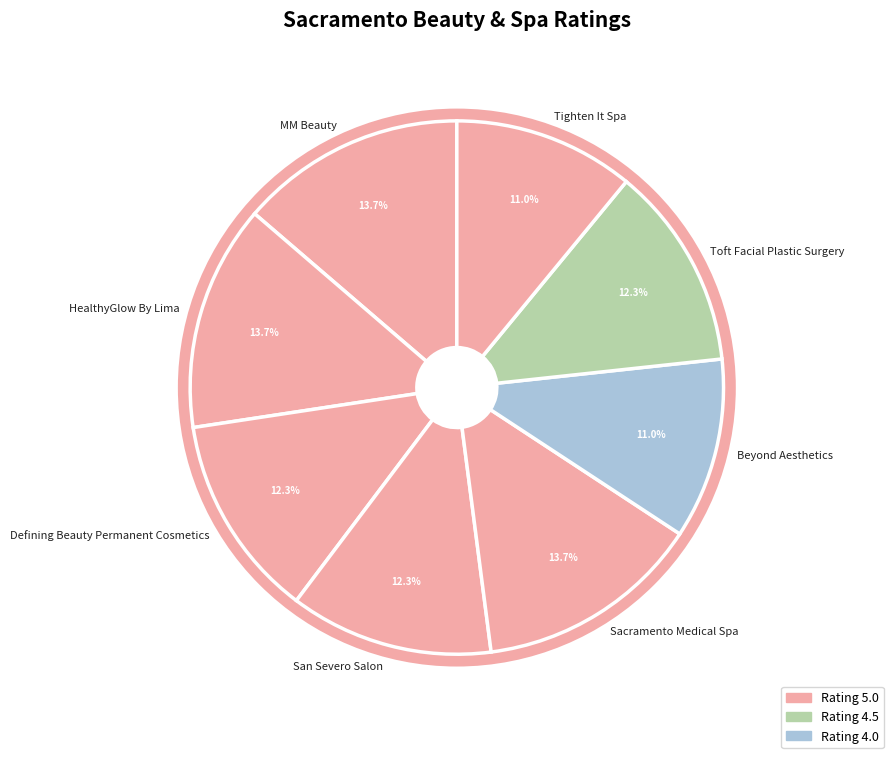

Do Beyond Aesthetics and Defining Beauty Permanent Cosmetics together represent more than half of the pie?

No